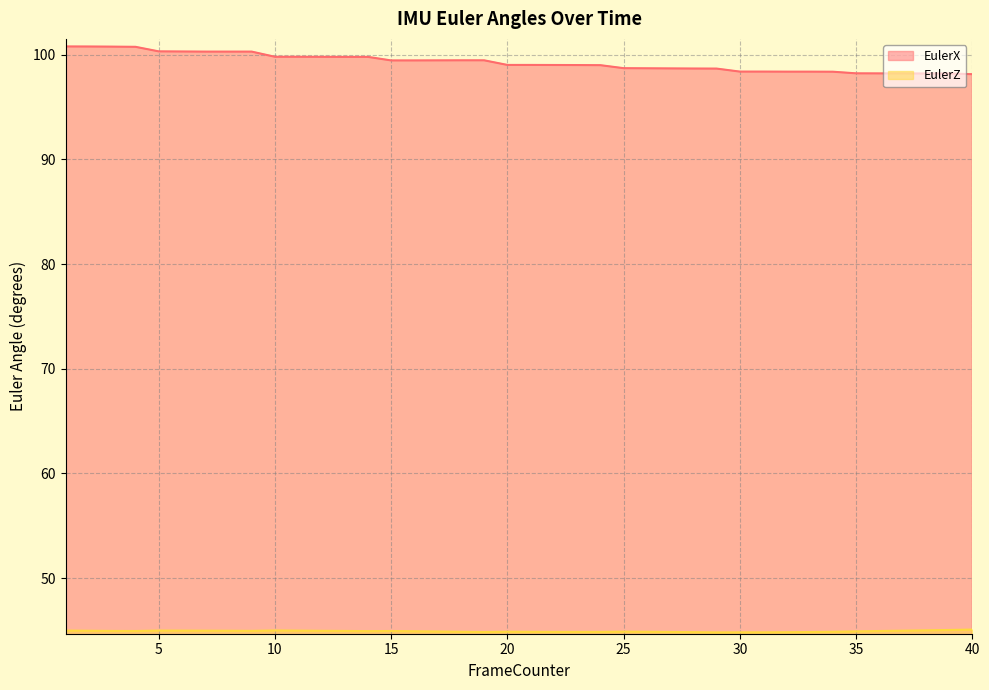

Is it true that EulerZ equals 26.2 at 37?

False